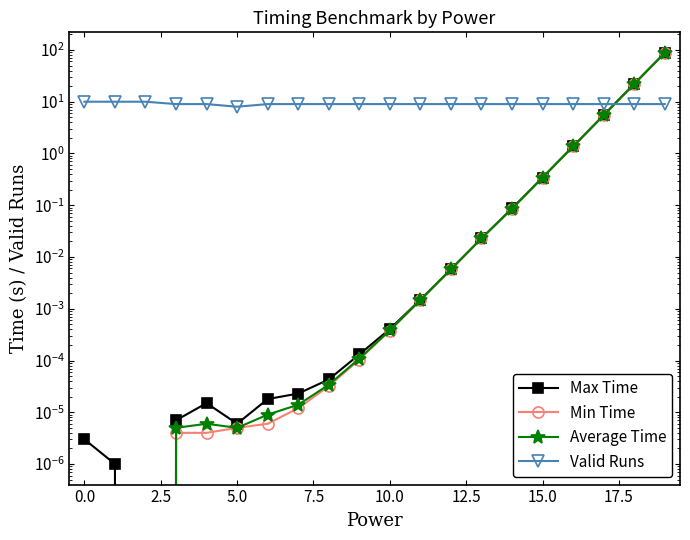

What is the sum of all Average Time values?

116.9